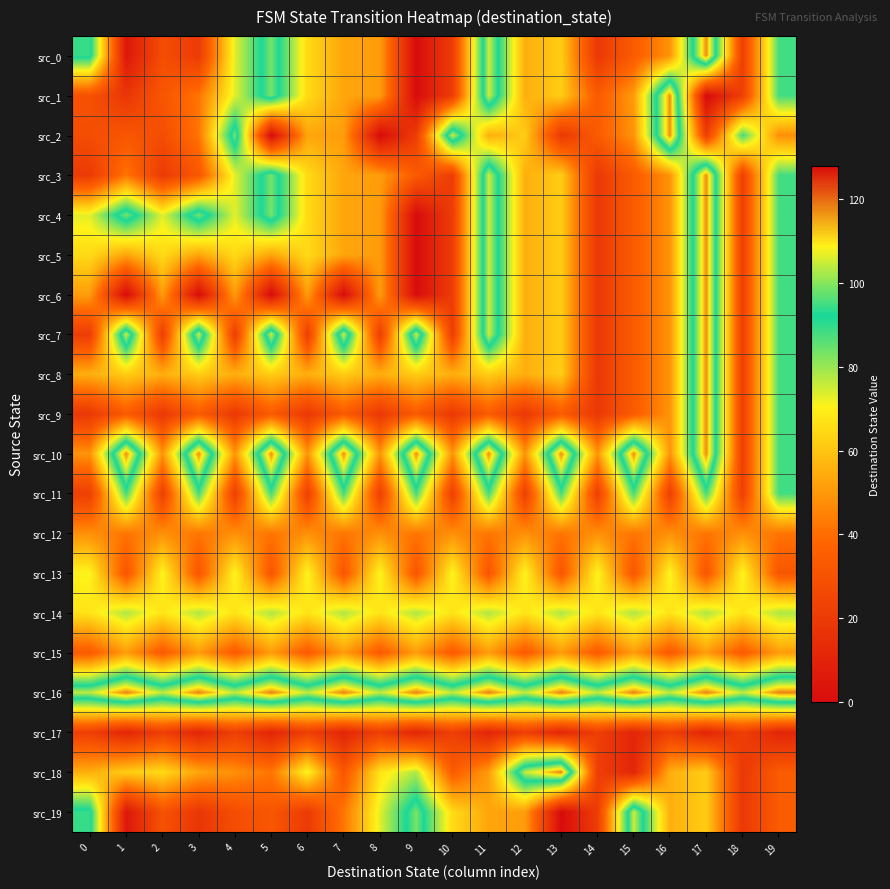

What is the maximum value shown in the chart?

118